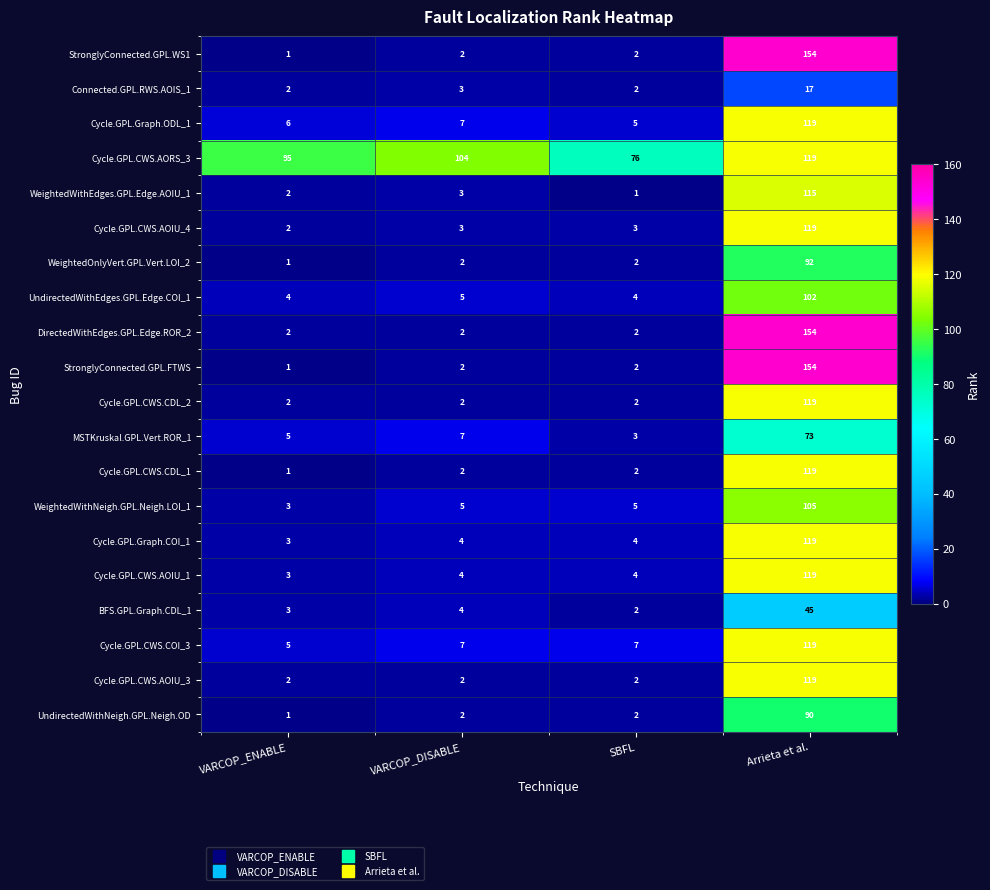

What is the sum of all Cycle.GPL.CWS.CDL_1 values?

124